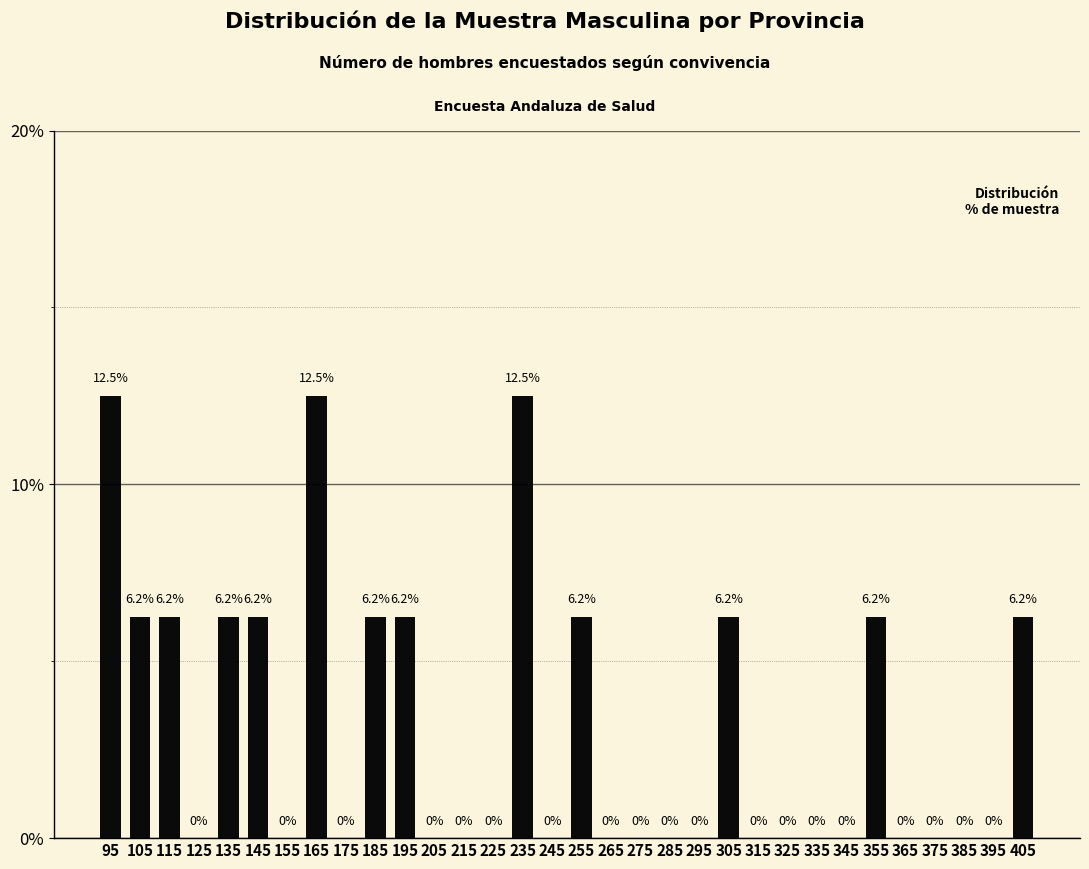

What is the height of the bar covering 230 to 240 on the x-axis?

12.5